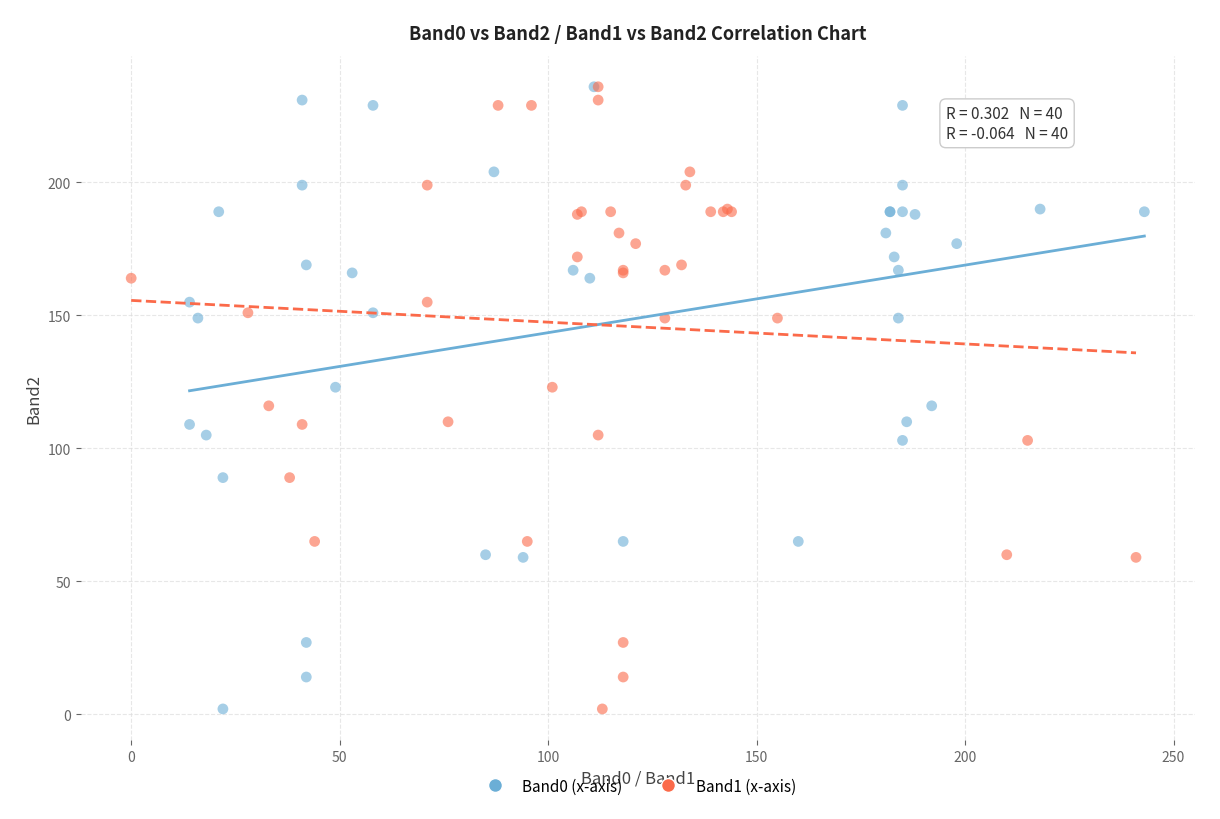

What are all the series names shown in the legend?

Band0 (x-axis), Band1 (x-axis)